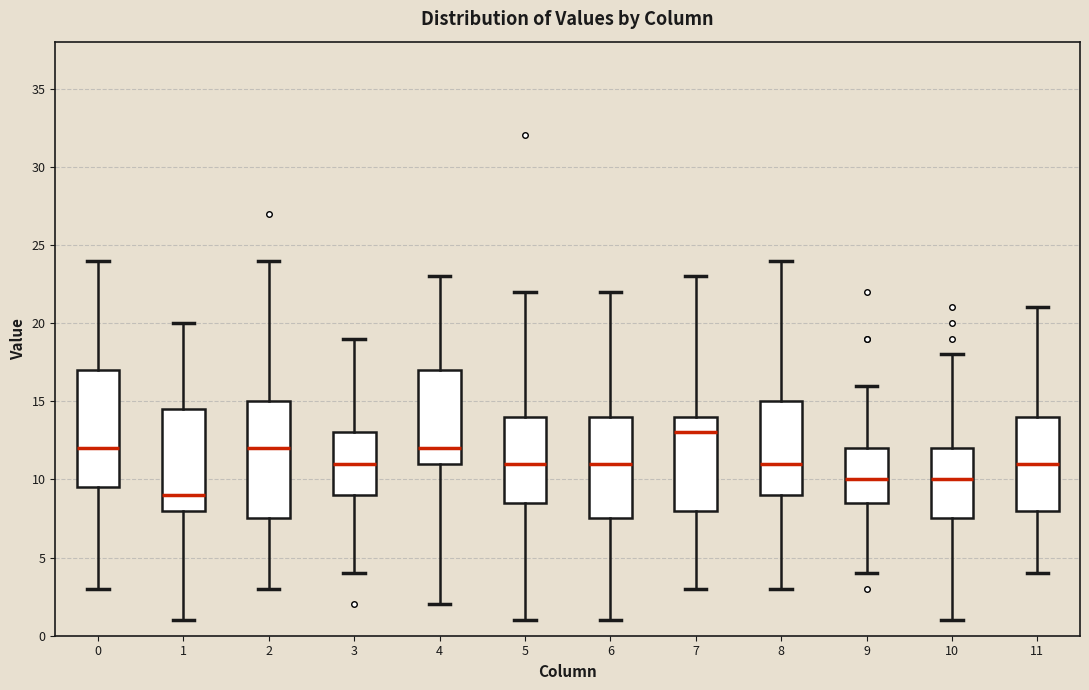

Reading left to right, read every box against the y-axis: the position of its median line, the range the box covers, and the ends of its whiskers. The values are not printed on the chart, so give them approximately, as read against the axis.

0: median 12.0, box 9.5 to 17.0, whiskers 3.0 to 24.0
1: median 9.0, box 8.0 to 14.5, whiskers 1.0 to 20.0
2: median 12.0, box 7.5 to 15.0, whiskers 3.0 to 24.0
3: median 11.0, box 9.0 to 13.0, whiskers 4.0 to 19.0
4: median 12.0, box 11.0 to 17.0, whiskers 2.0 to 23.0
5: median 11.0, box 8.5 to 14.0, whiskers 1.0 to 22.0
6: median 11.0, box 7.5 to 14.0, whiskers 1.0 to 22.0
7: median 13.0, box 8.0 to 14.0, whiskers 3.0 to 23.0
8: median 11.0, box 9.0 to 15.0, whiskers 3.0 to 24.0
9: median 10.0, box 8.5 to 12.0, whiskers 4.0 to 16.0
10: median 10.0, box 7.5 to 12.0, whiskers 1.0 to 18.0
11: median 11.0, box 8.0 to 14.0, whiskers 4.0 to 21.0